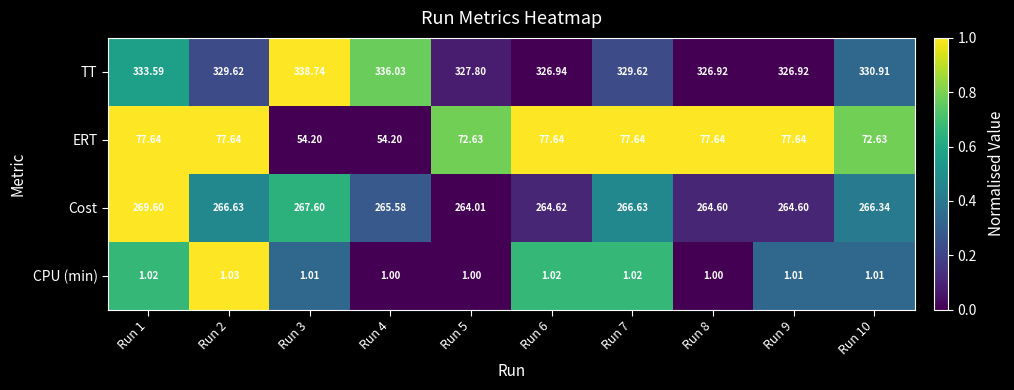

What is the maximum value shown in the chart?

338.7